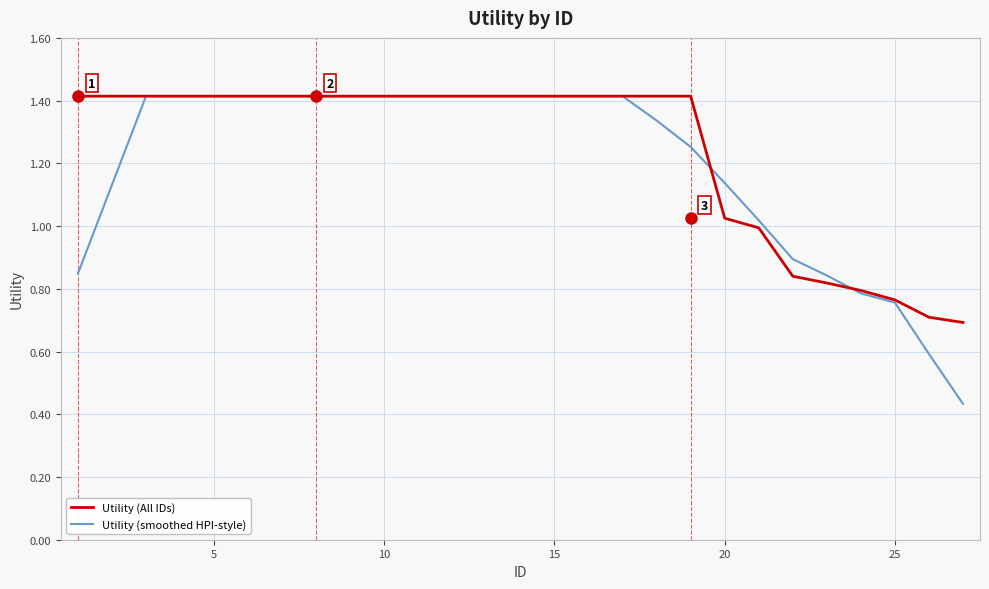

What is the maximum value shown in the chart?

1.4